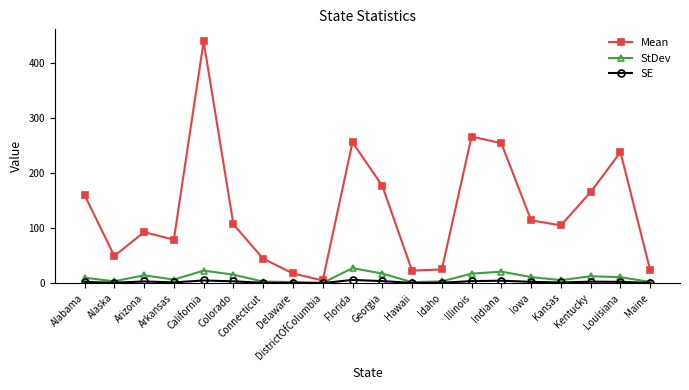

True or false: Mean and SE cross at least once.

False